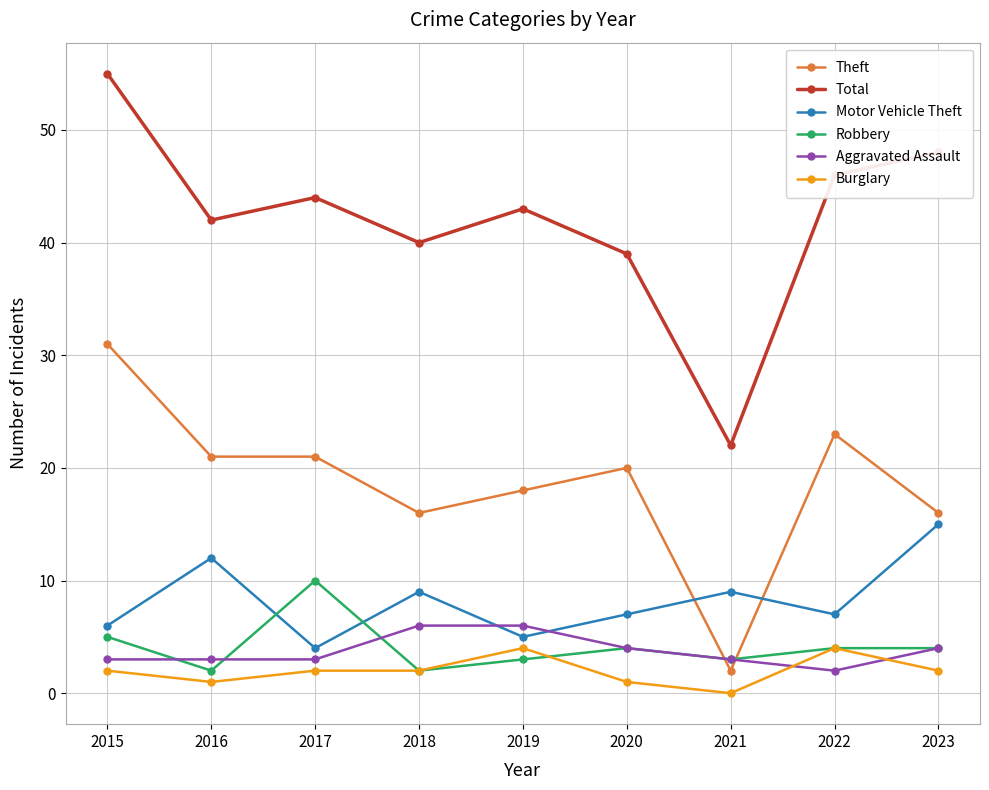

What are all the series names shown in the legend?

Theft, Total, Motor Vehicle Theft, Robbery, Aggravated Assault, Burglary